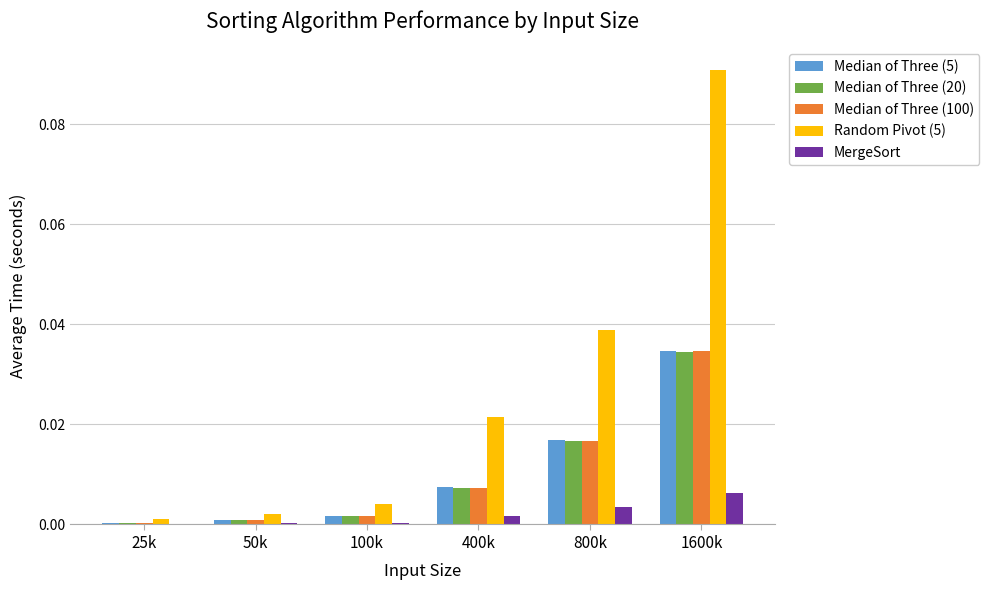

Are the bars horizontal?

No